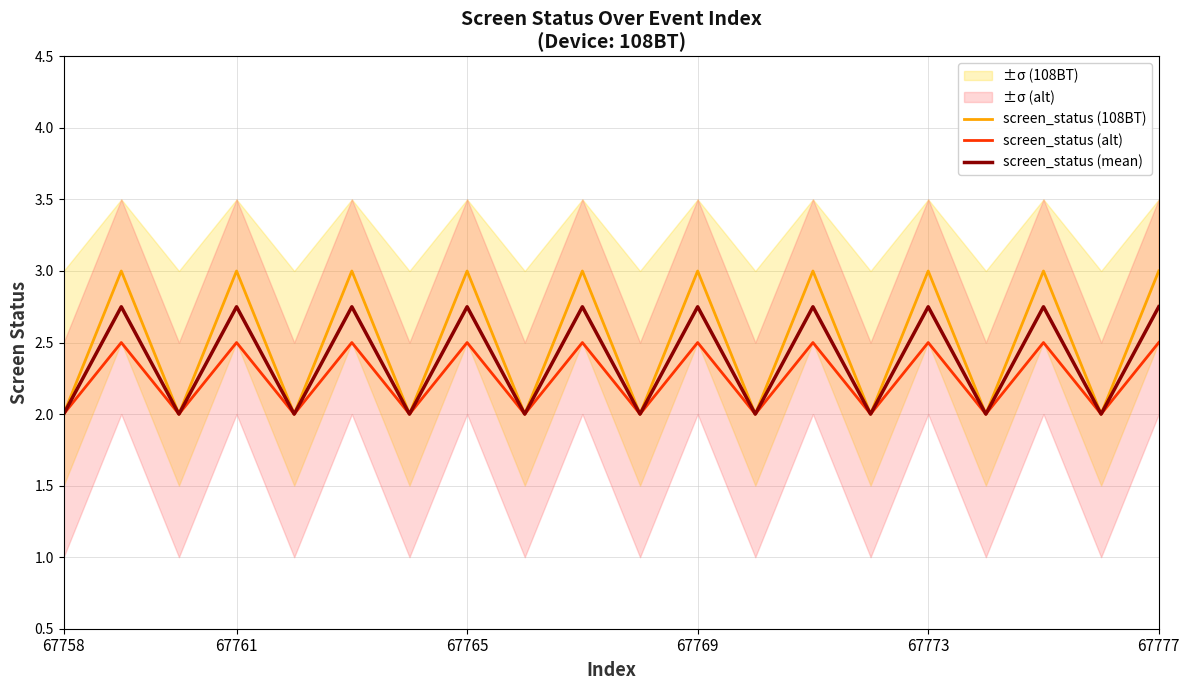

Is it true that screen_status (mean) equals 4.0 at 67773?

False